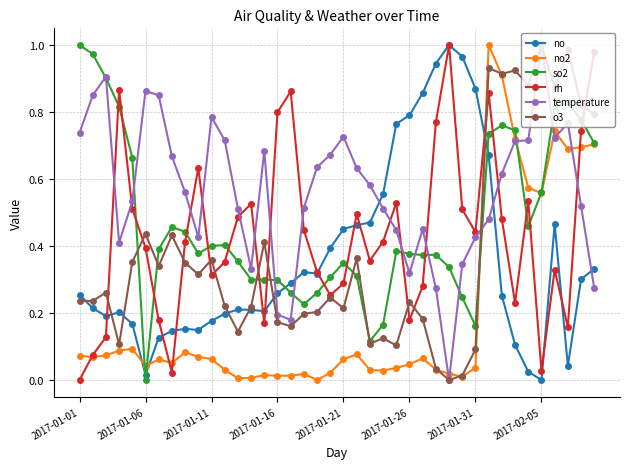

Does the chart display data point markers on the line(s)?

Yes